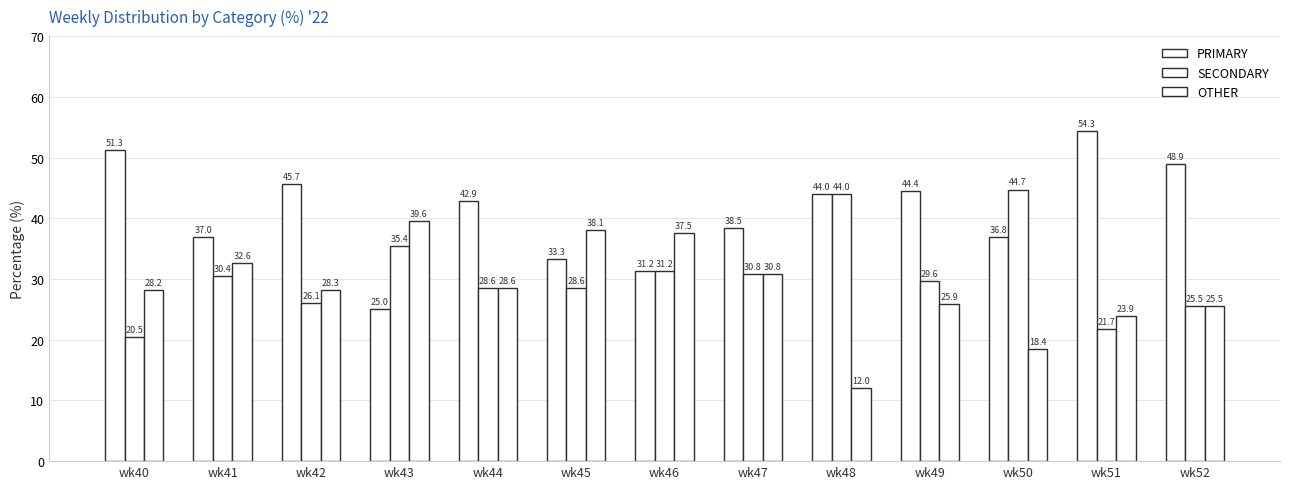

How many groups of bars are there?

13